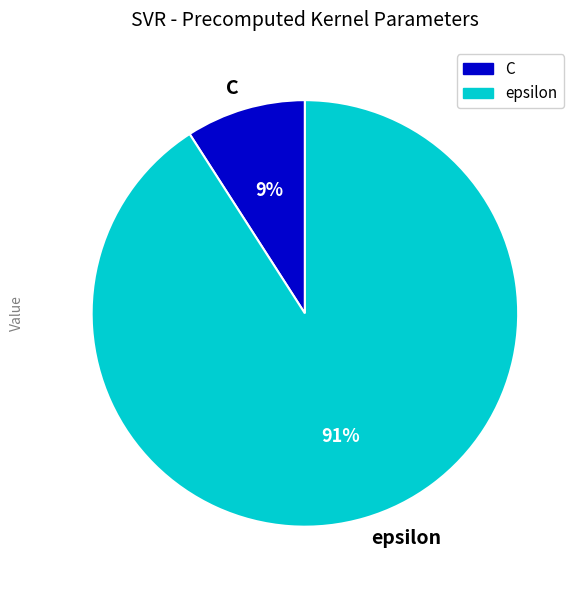

To the nearest percent, what is the average slice percentage?

50%